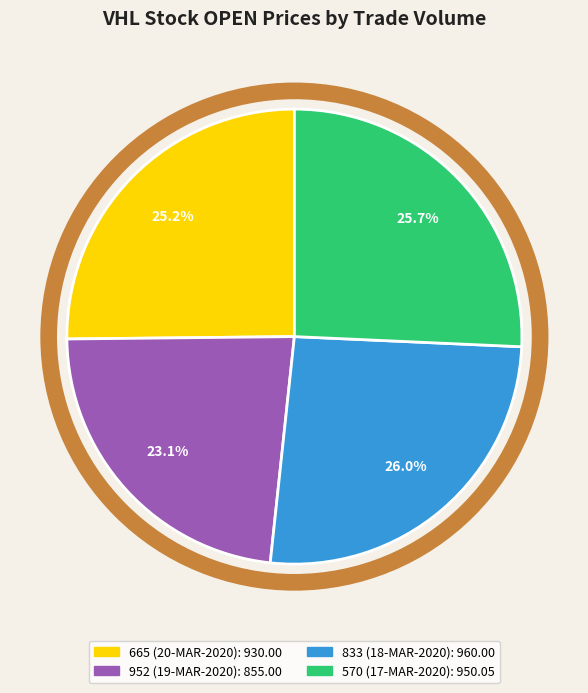

Which category has the smallest portion of the pie?

952 (19-MAR-2020)